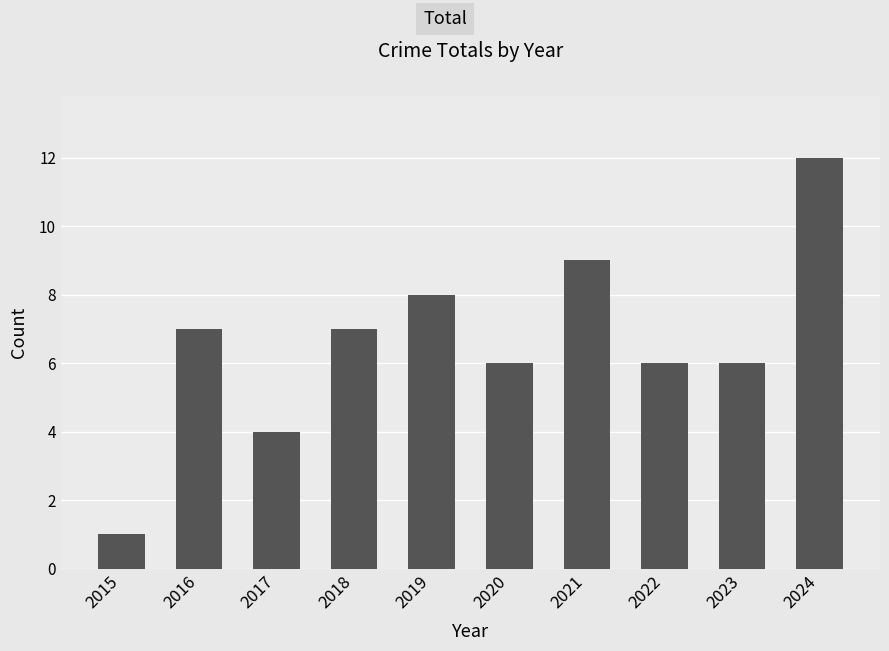

Reading left to right, extract all data points from this chart.

1	7	4	7	8	6	9	6	6	12